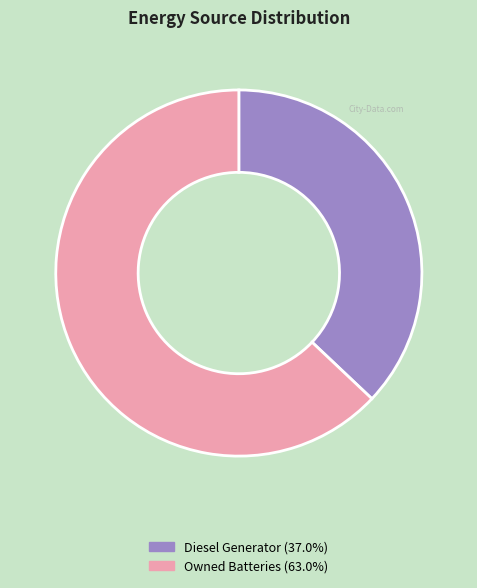

Does Owned Batteries (63.0%) account for over 50% of the chart?

Yes